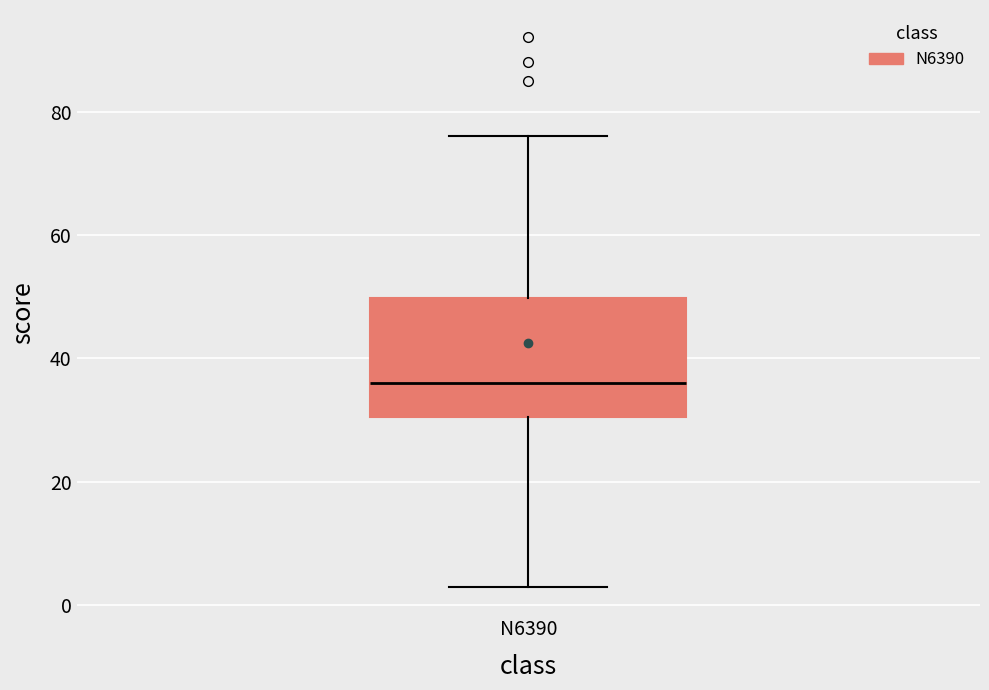

Where does the upper whisker of the box for N6390 end on the y-axis? The values are not printed on the chart, so give them approximately, as read against the axis.

76